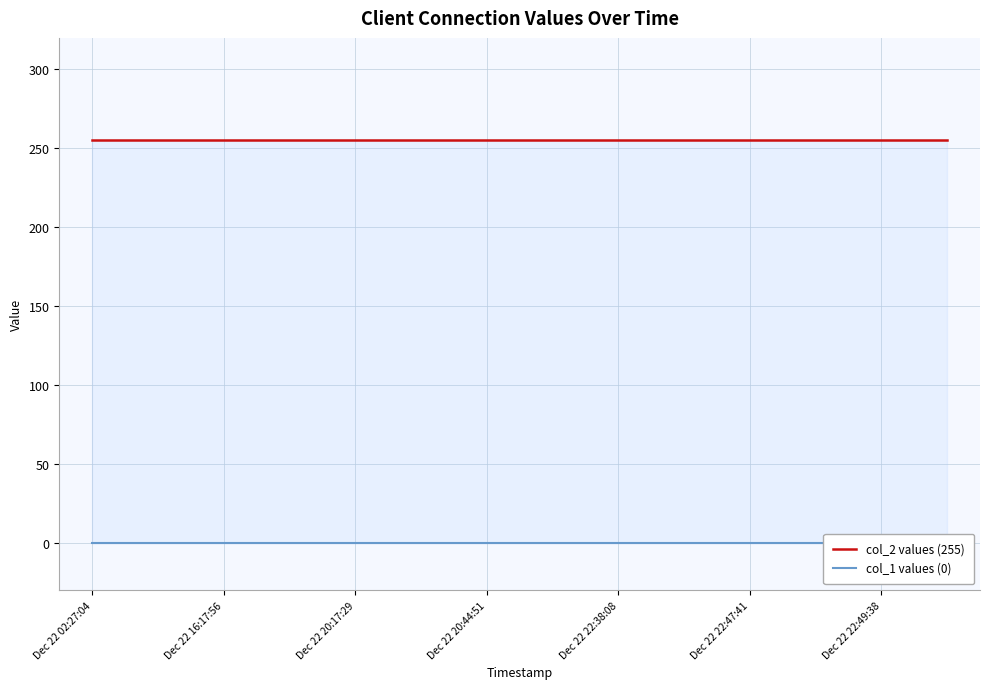

True or false: col_2 values (255) and col_1 values (0) cross at least once.

False